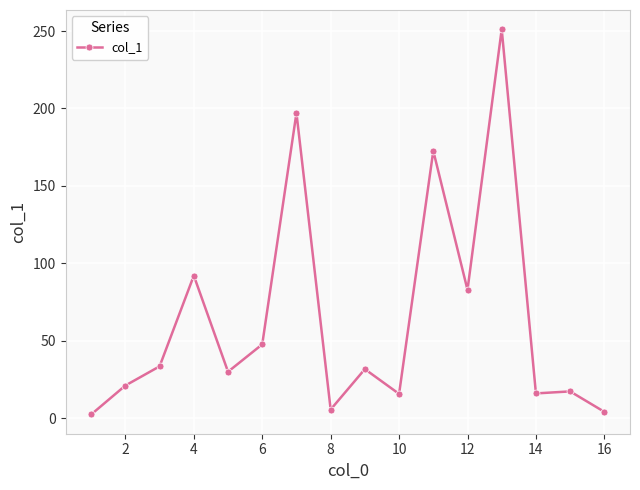

What is the value of the 13th point from the left?

251.2